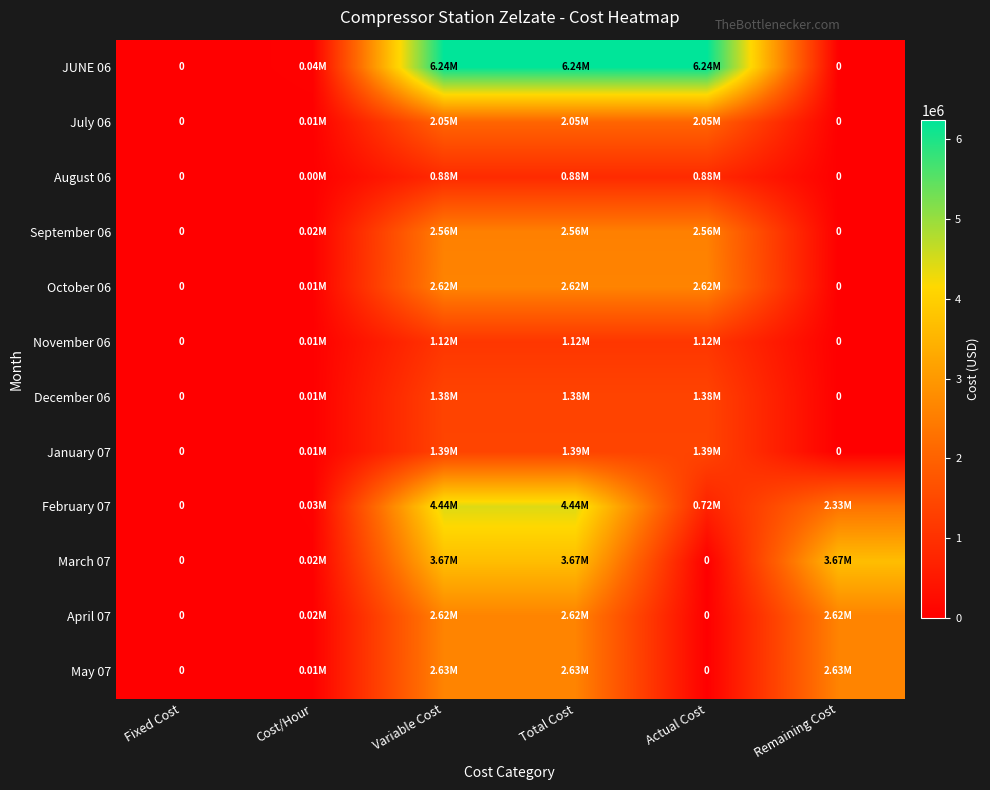

What is the maximum value for April 07?

2620194.9